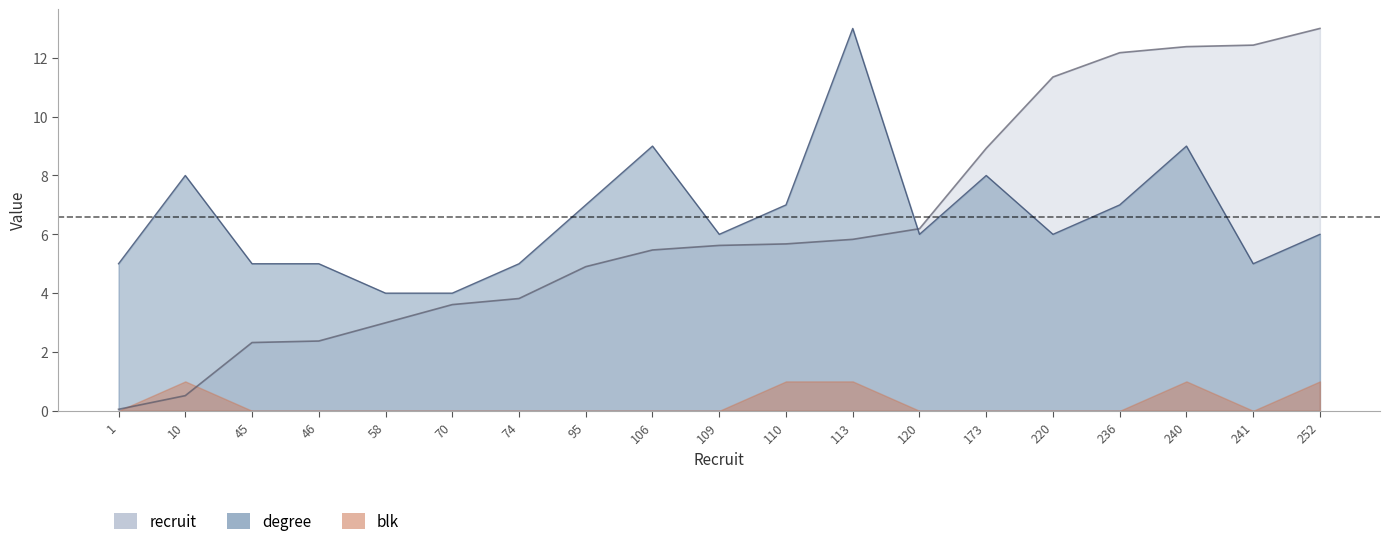

At which category does degree reach its first local peak?

10